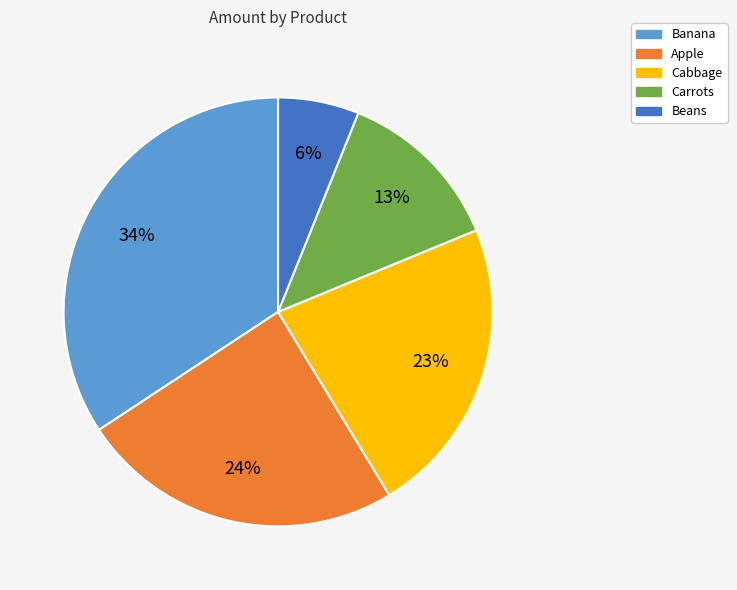

To the nearest percent, what percentage of the pie is Carrots?

13%